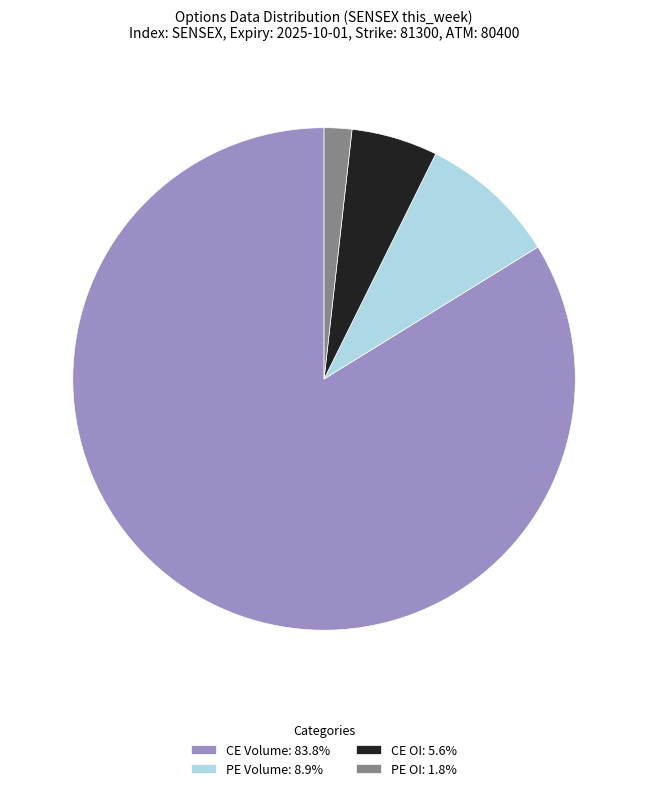

What is the ratio of the value at CE OI: 5.6% to the value at PE OI: 1.8%?

3.1